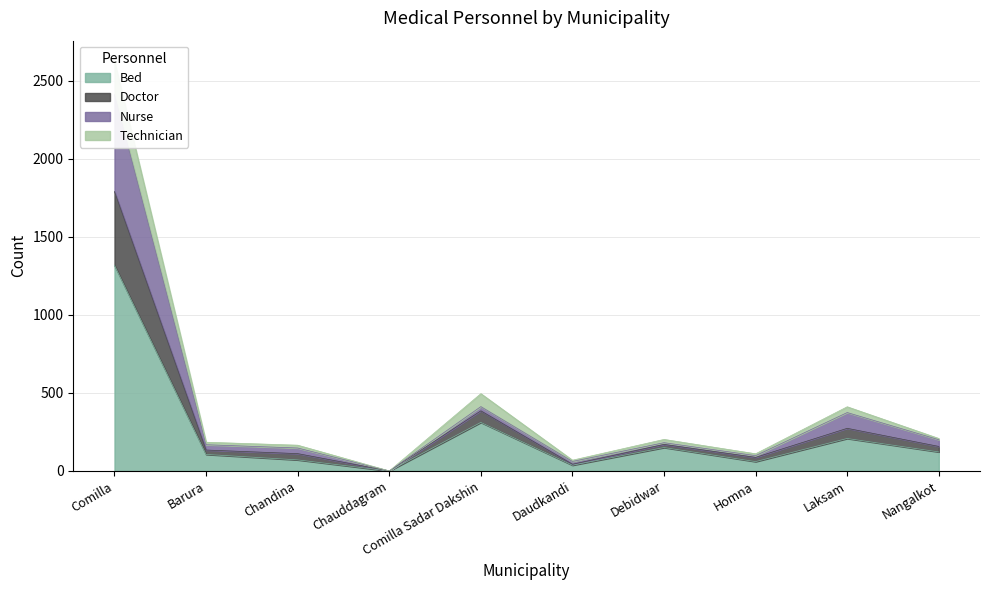

Between Comilla Sadar Dakshin and Nangalkot, which is larger?

Comilla Sadar Dakshin